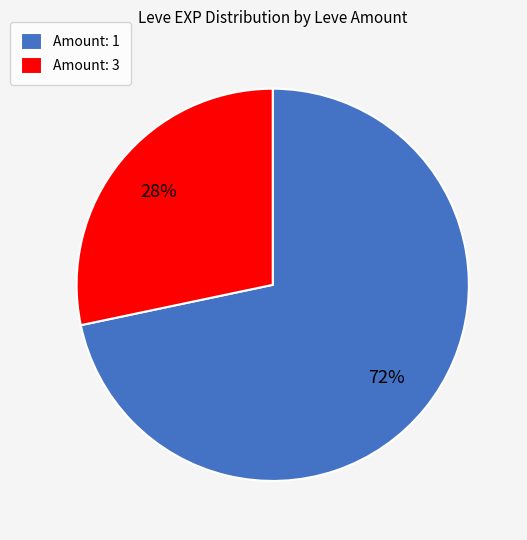

How many slices are in this pie chart?

2